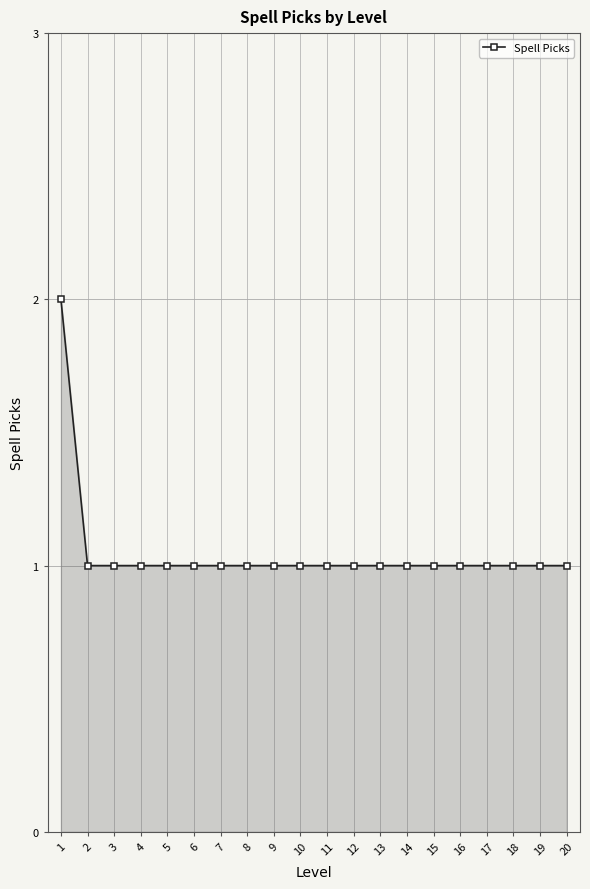

Reading left to right, what are all the values shown in this chart?

2	1	1	1	1	1	1	1	1	1	1	1	1	1	1	1	1	1	1	1